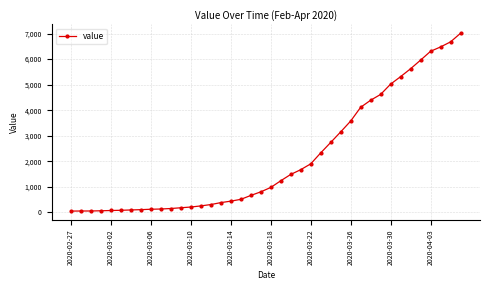

What is the difference between the maximum and minimum values?

6961